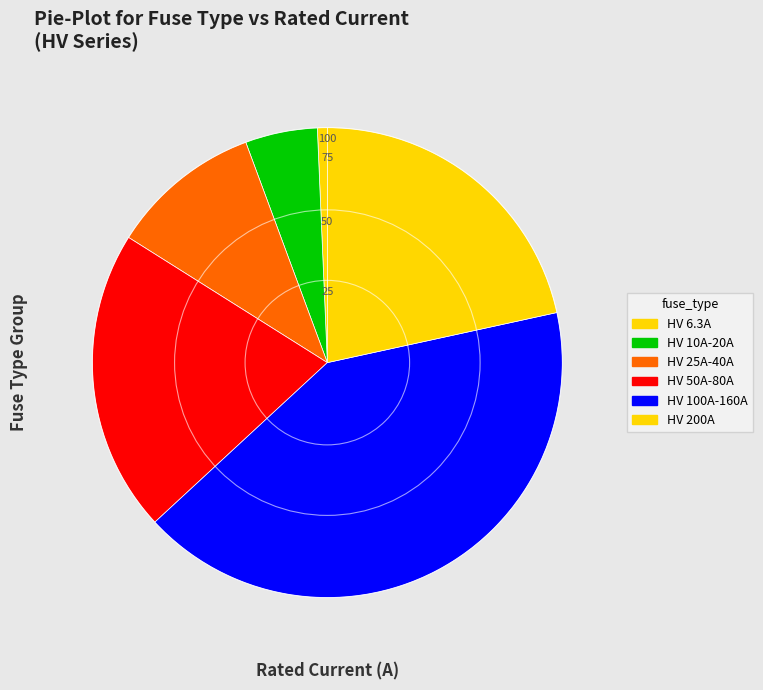

How many slices are in this pie chart?

6